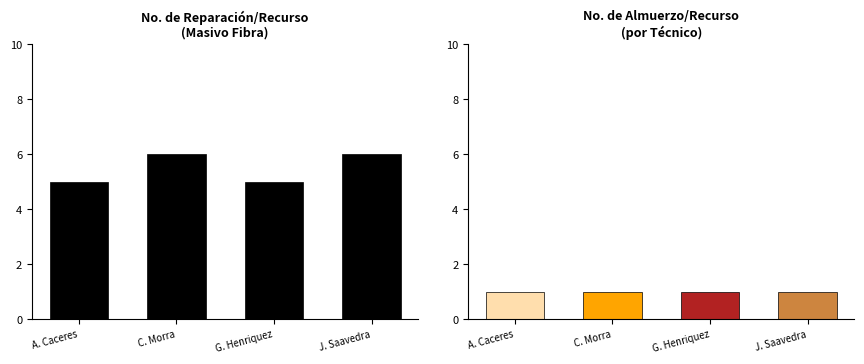

How many distinct data groups are displayed?

2